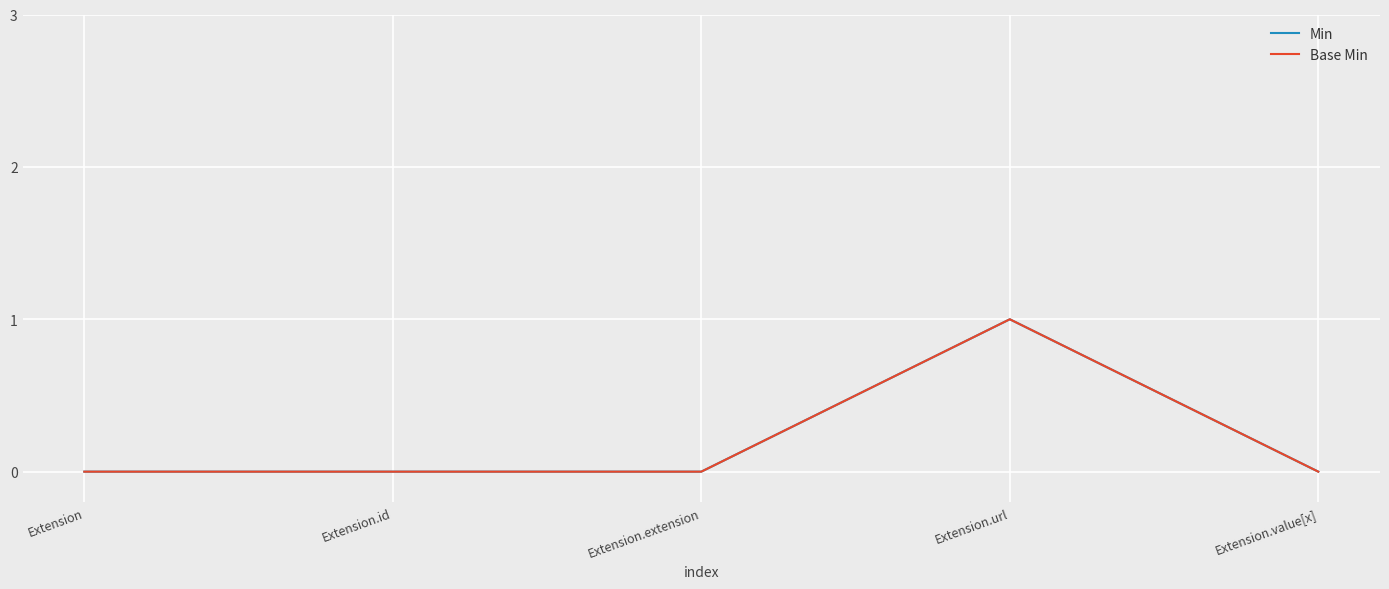

True or false: Base Min and Min cross at least once.

False